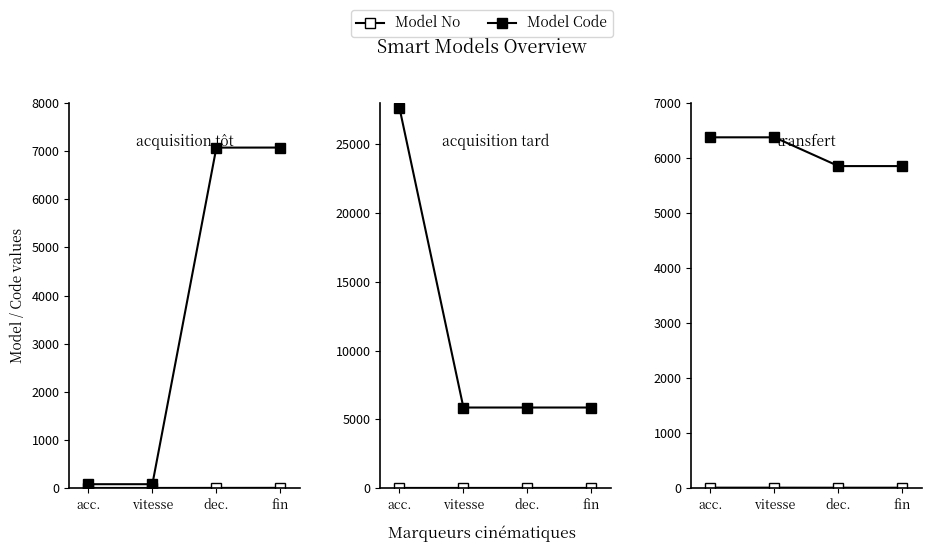

What is the value of the Model No point at the 4th from the left?

5